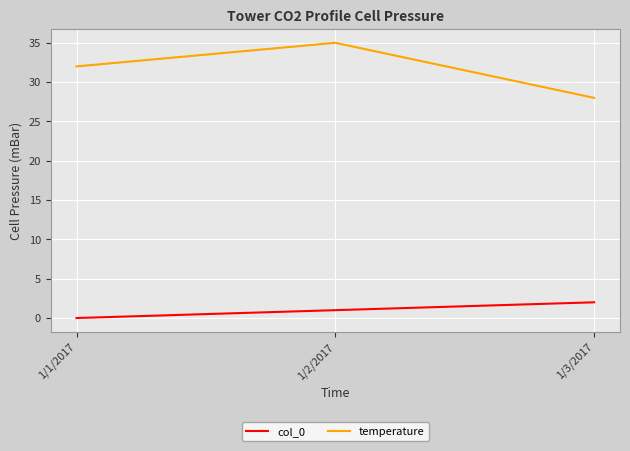

Reading right to left, transcribe all the data shown in this chart.

col_0: 1/3/2017=2	1/2/2017=1	1/1/2017=0
temperature: 1/3/2017=28	1/2/2017=35	1/1/2017=32